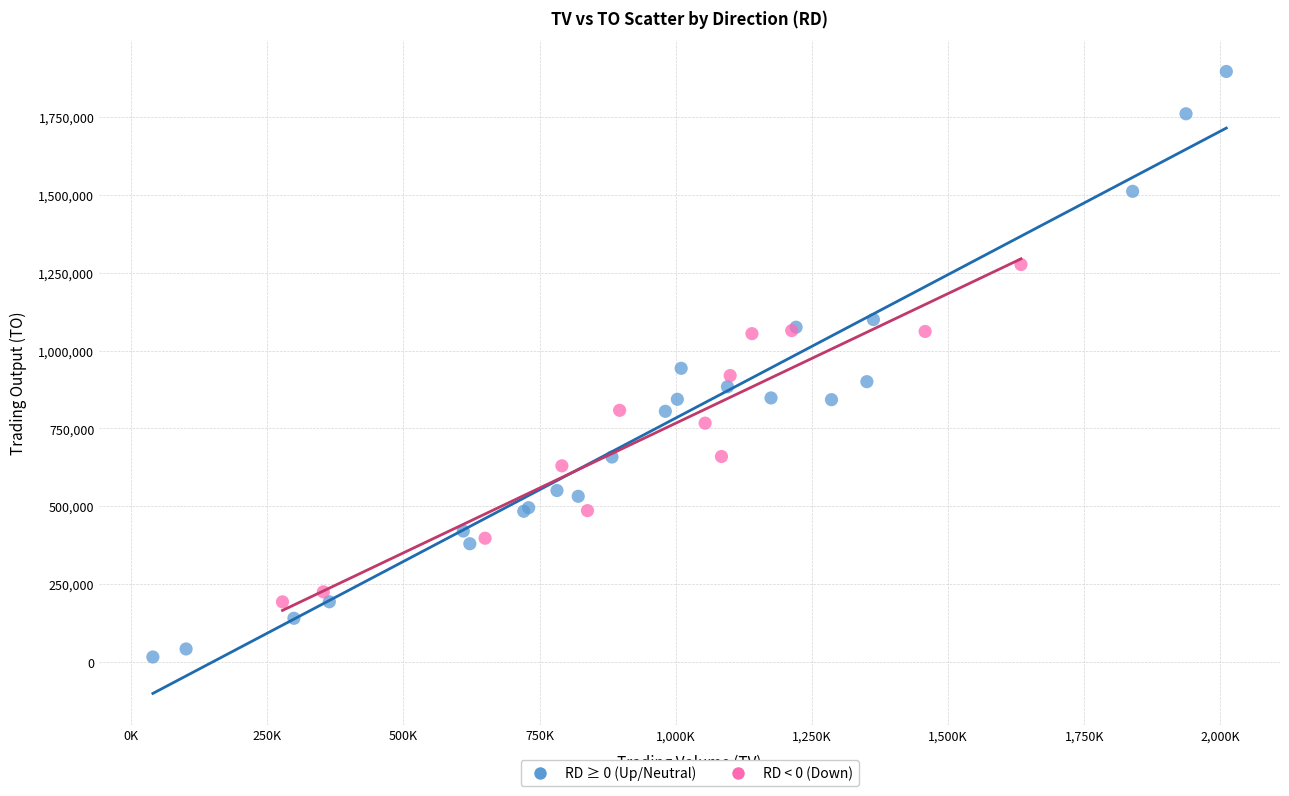

Which series reaches the maximum Y coordinate?

RD ≥ 0 (Up/Neutral)